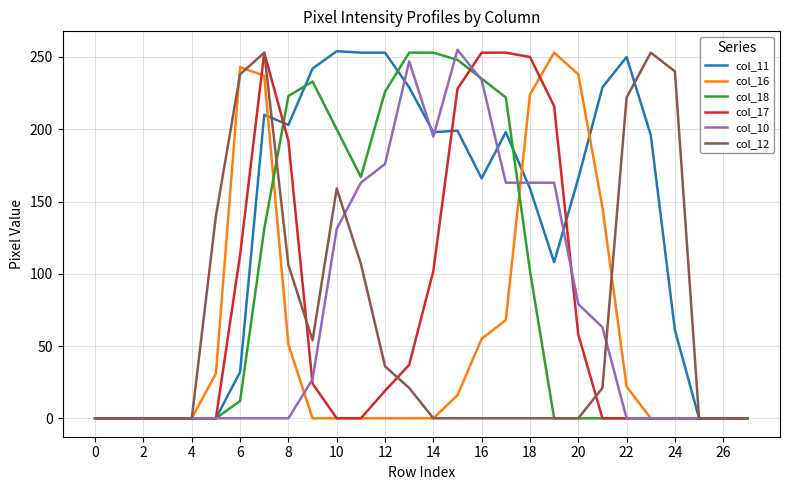

What is the greatest value displayed?

255